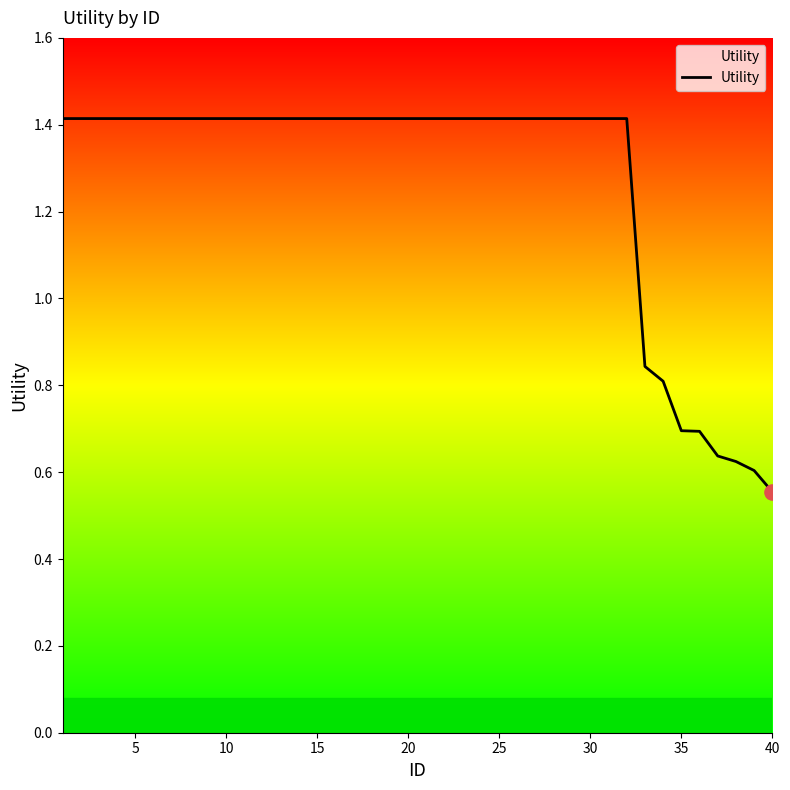

What is the difference between the maximum and minimum values?

0.9